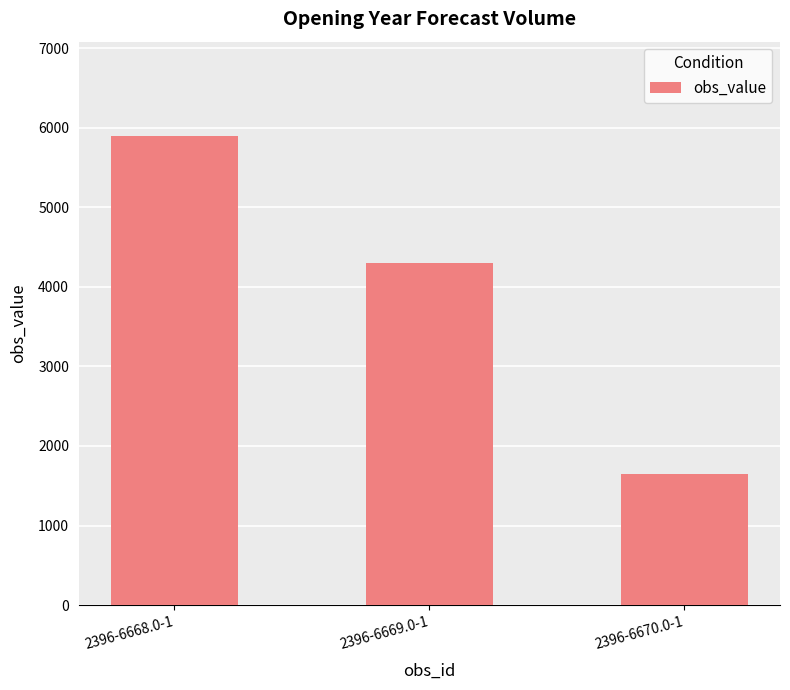

What is the ratio of the value at 2396-6670.0-1 to the value at 2396-6668.0-1?

0.3